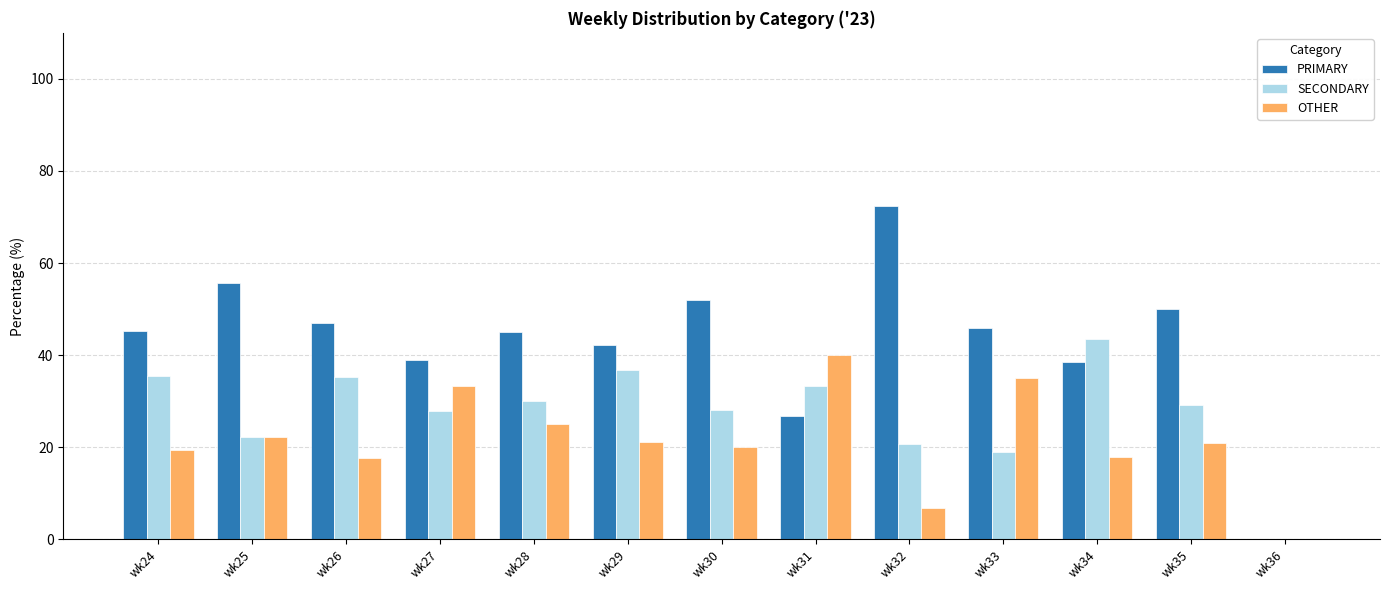

What is the total value across all series at wk34?

100.0